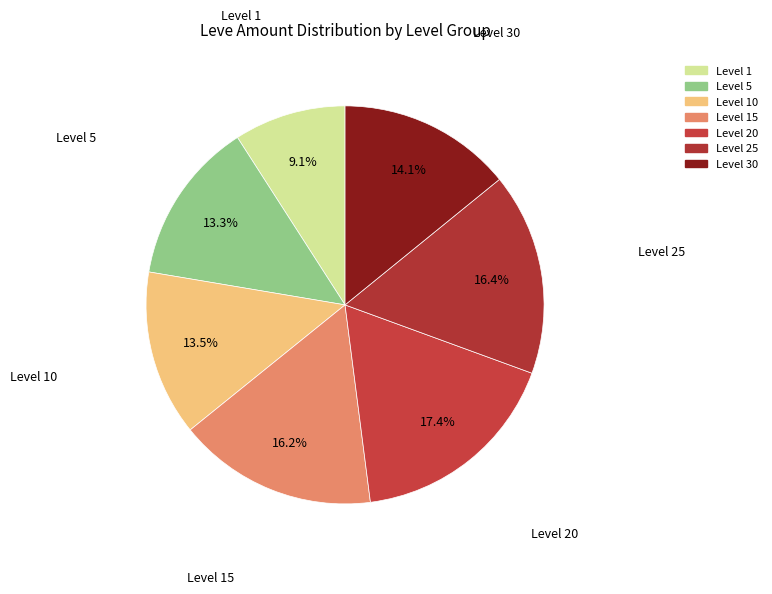

How many slices are in this pie chart?

7